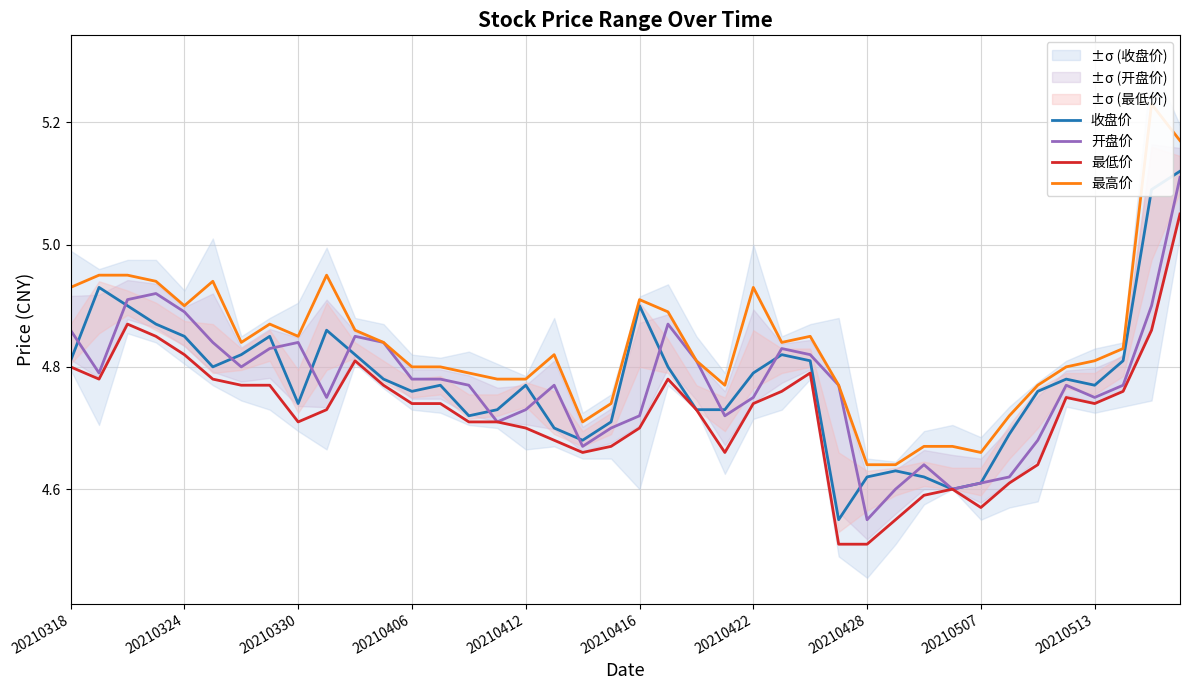

Which category has the highest value across all series?

38